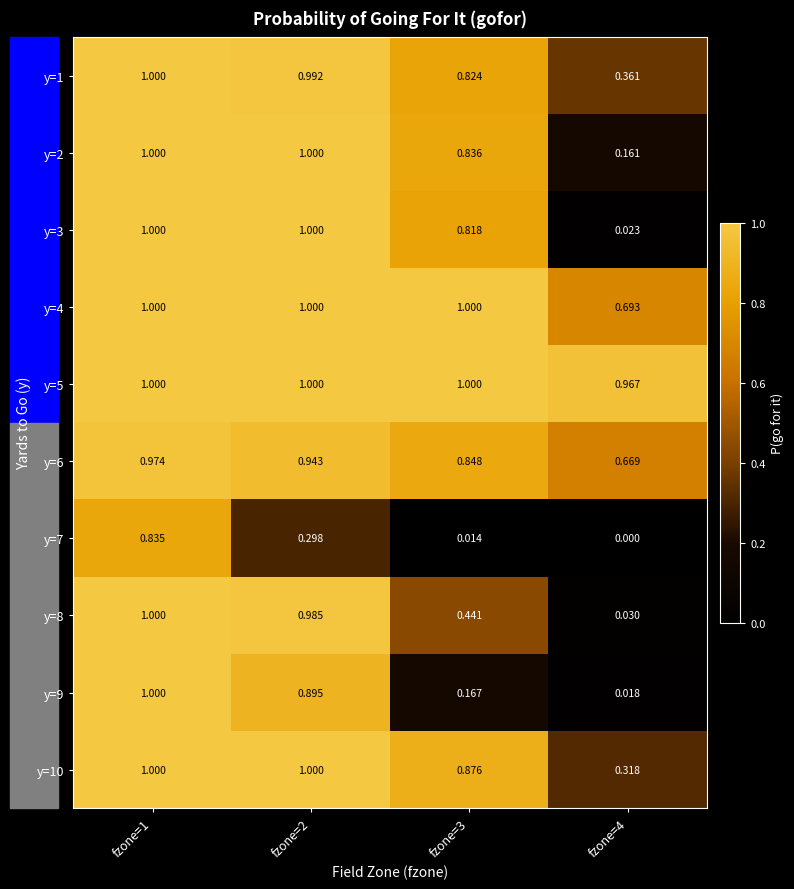

What is the spread (max minus min) of values at fzone=2?

0.7